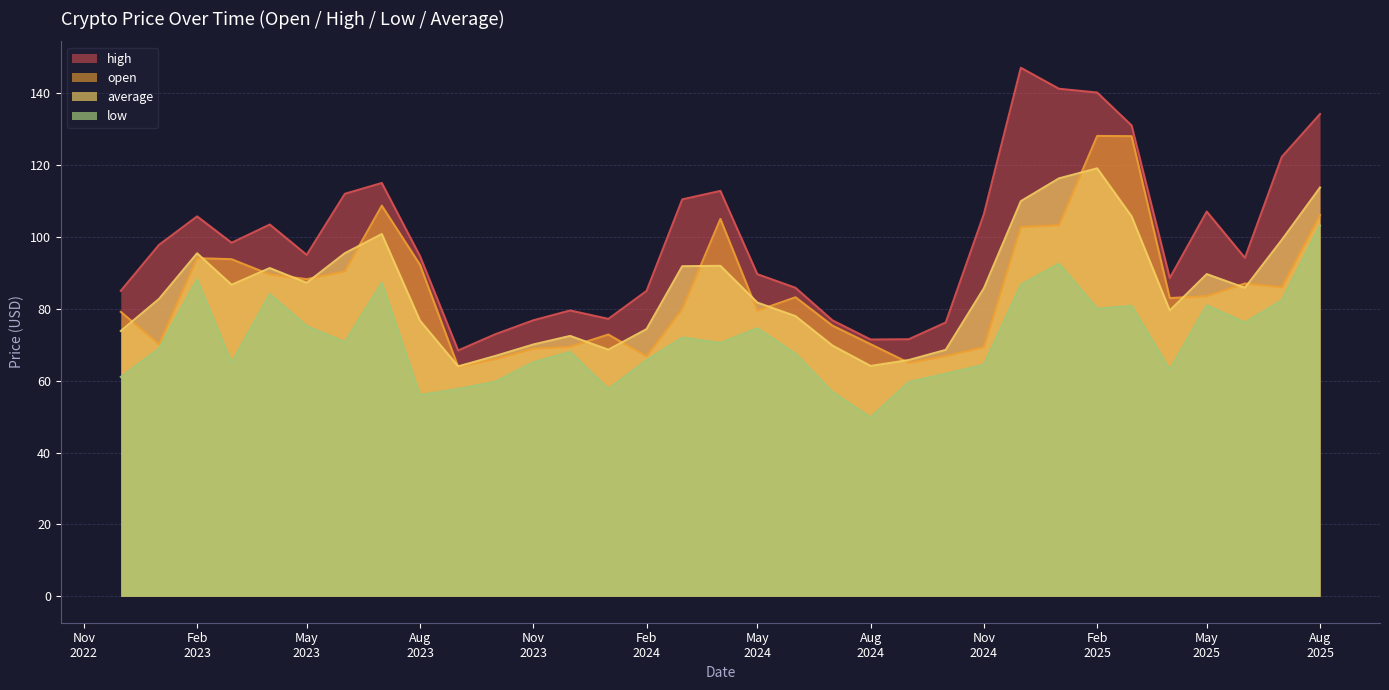

Rank the series at 2022-12-01 from highest to lowest value.

high, open, average, low